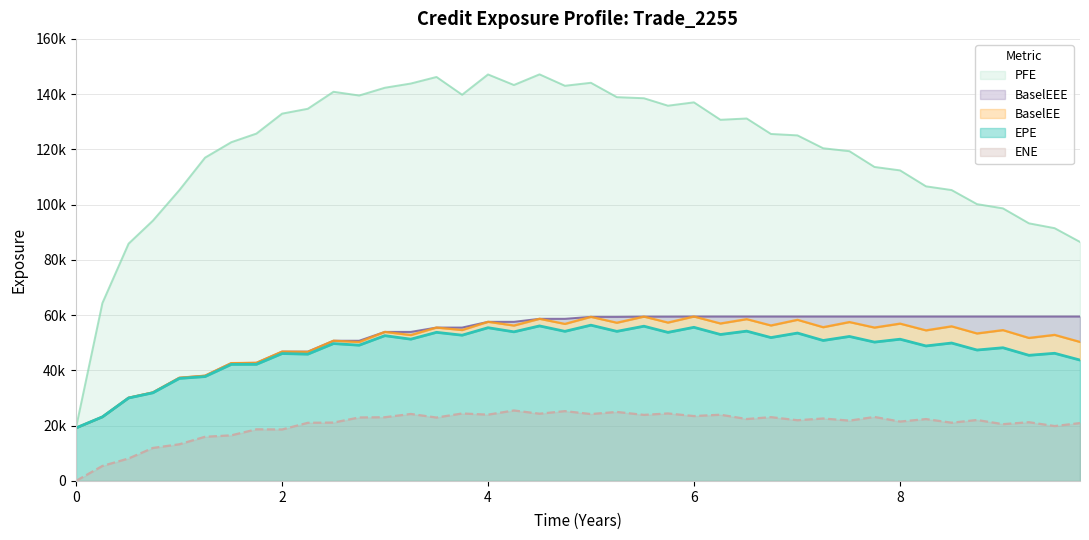

The EPE series shows 88239.0 at 5.25063. True or false?

False